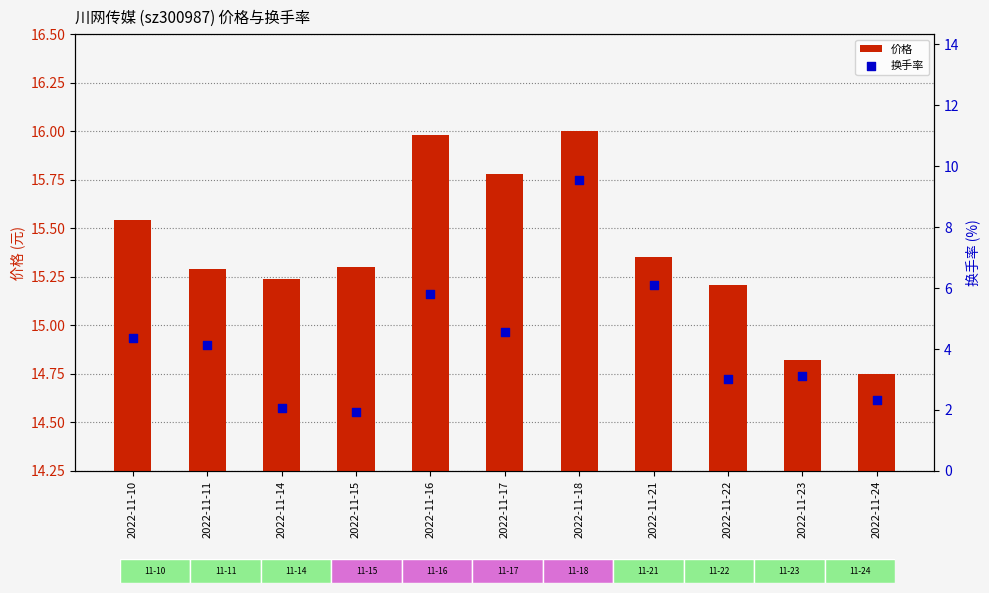

What is the total value across all series at 2022-11-22?

18.2